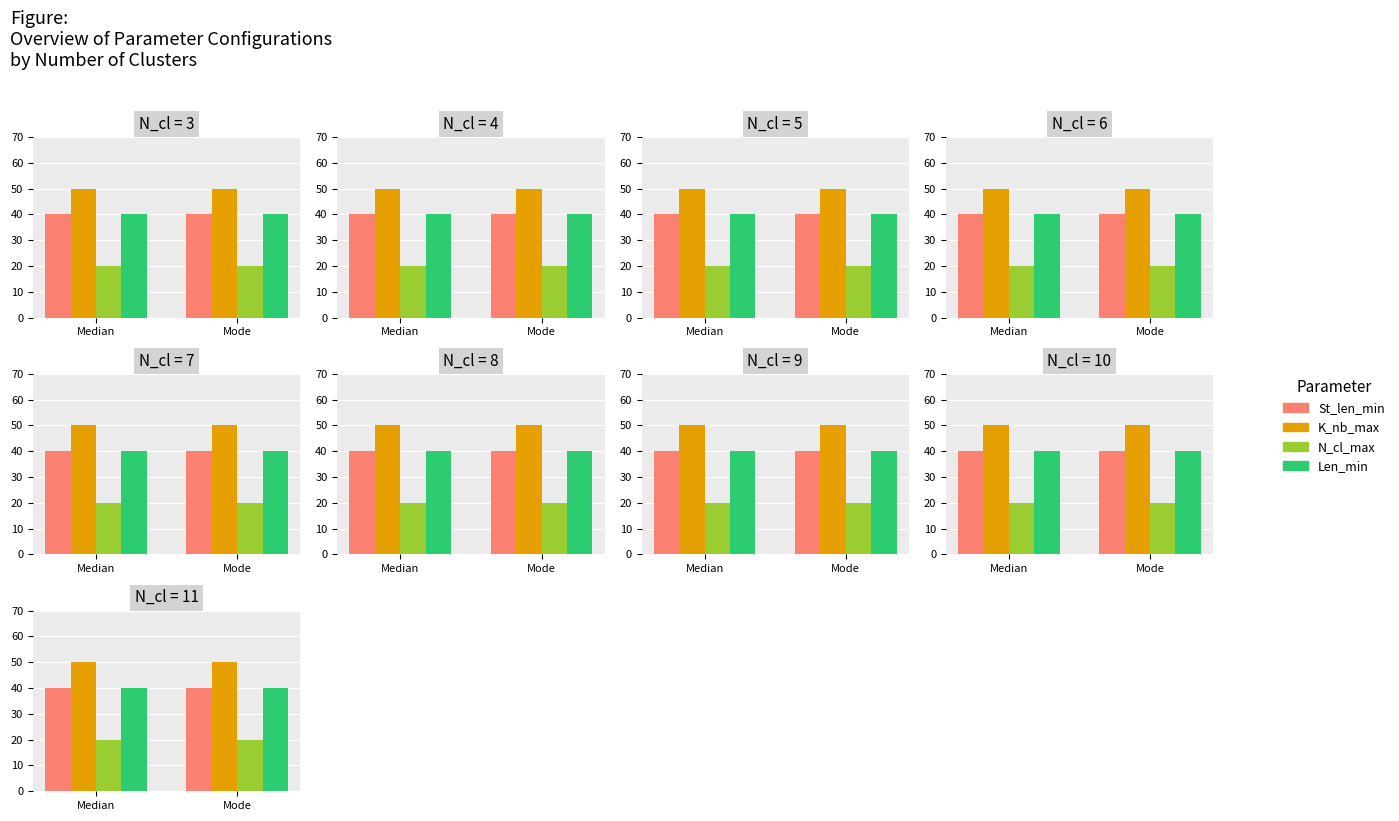

Reading left to right, extract all data points from this chart.

St_len_min: Median=40	Mode=40
K_nb_max: Median=50	Mode=50
N_cl_max: Median=20	Mode=20
Len_min: Median=40	Mode=40